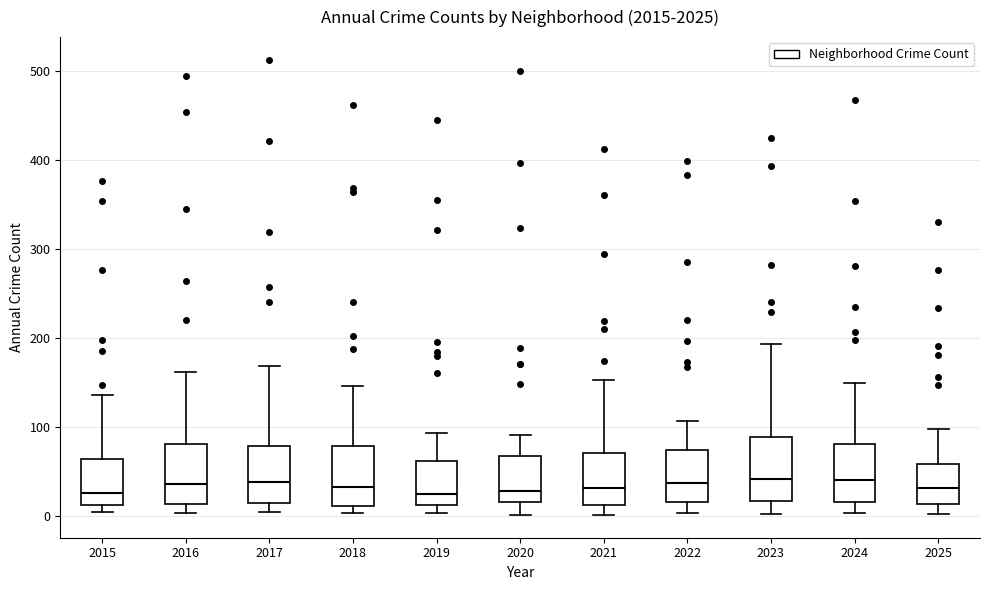

Reading left to right, transcribe this box plot: for each box, give where its median line is, the range the box spans, and where its two whiskers end, as read against the y-axis. The values are not printed on the chart, so give them approximately, as read against the axis.

2015: median 30, box 10 to 60, whiskers 0 to 140
2016: median 40, box 10 to 80, whiskers 0 to 160
2017: median 40, box 10 to 80, whiskers 0 to 170
2018: median 30, box 10 to 80, whiskers 0 to 150
2019: median 20, box 10 to 60, whiskers 0 to 90
2020: median 30, box 20 to 70, whiskers 0 to 90
2021: median 30, box 10 to 70, whiskers 0 to 150
2022: median 40, box 20 to 70, whiskers 0 to 110
2023: median 40, box 20 to 90, whiskers 0 to 190
2024: median 40, box 20 to 80, whiskers 0 to 150
2025: median 30, box 10 to 60, whiskers 0 to 100